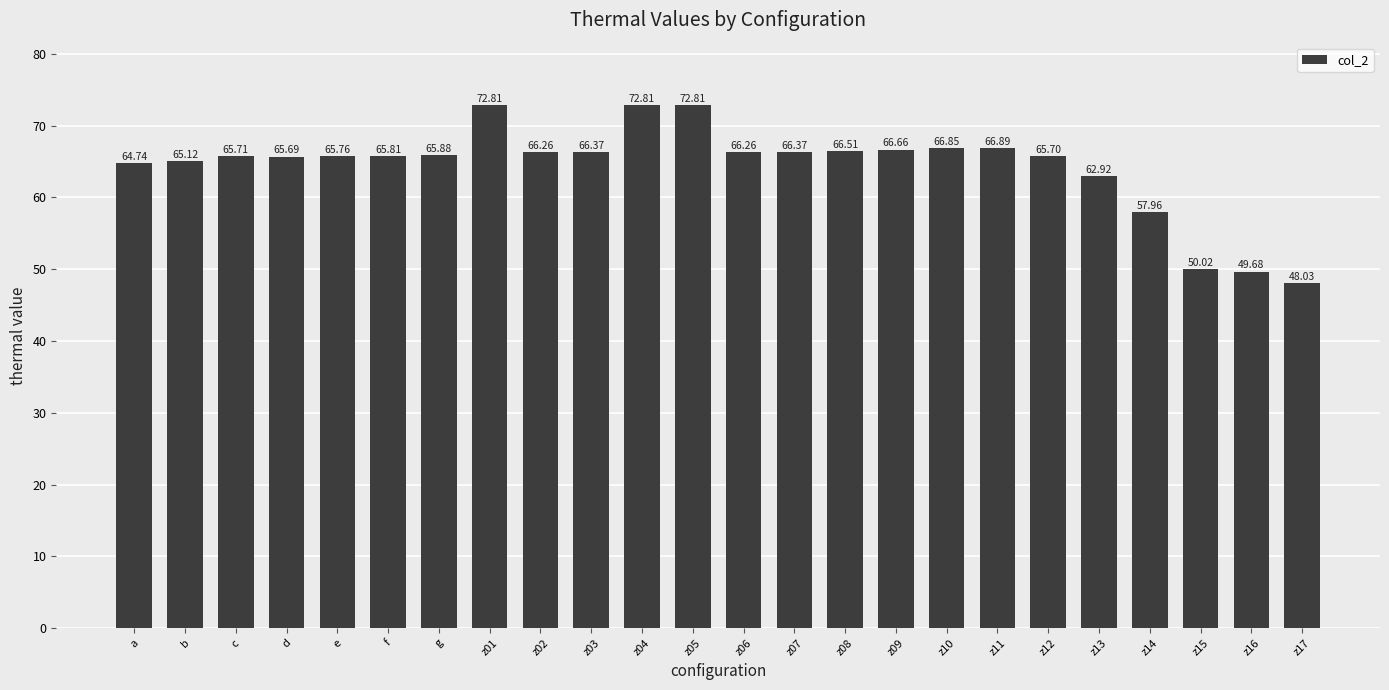

Between z06 and z05, which is larger?

z05